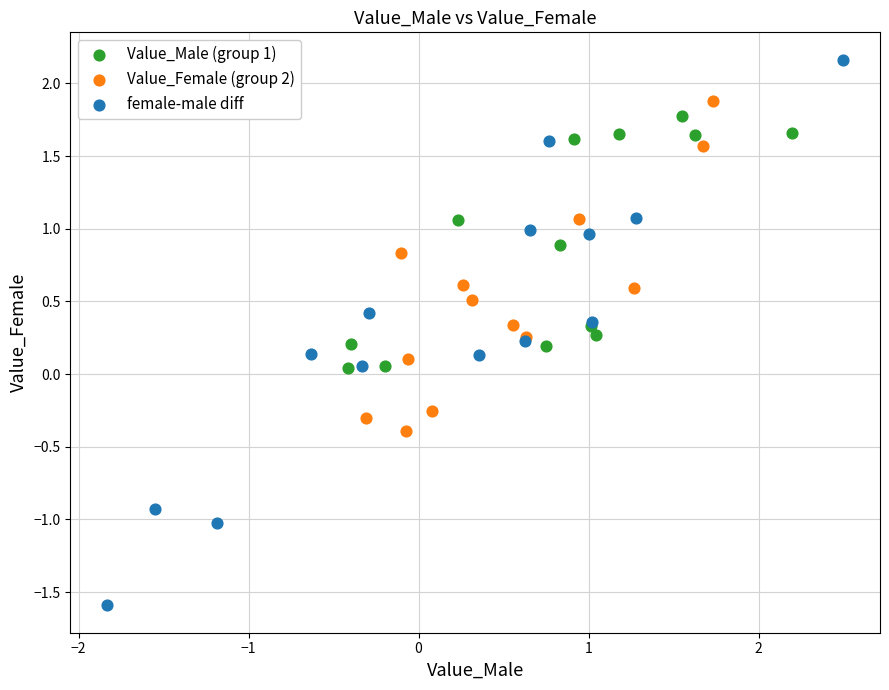

Which series has the largest Y range (max minus min)?

female-male diff